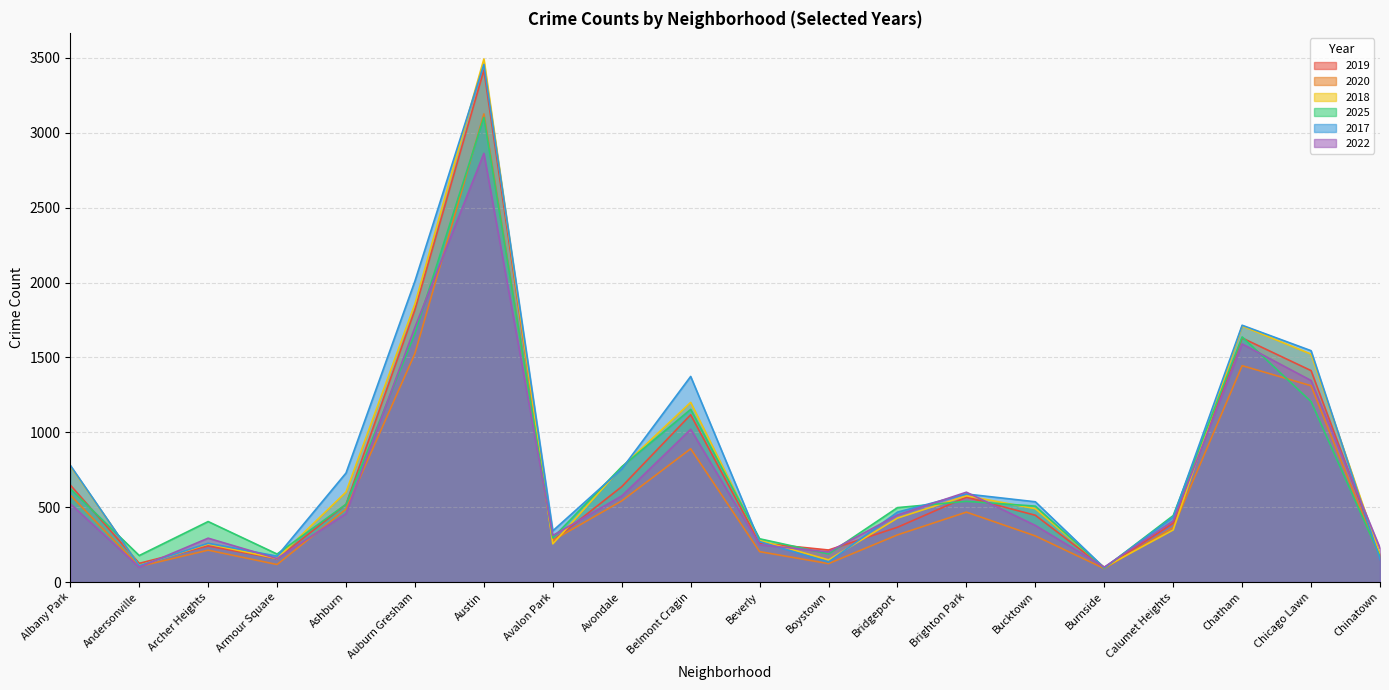

What is the maximum value shown in the chart?

3493